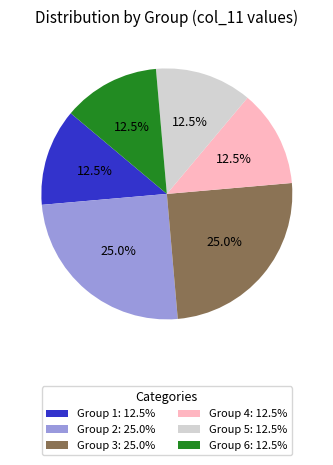

How many segments does this pie chart have?

6